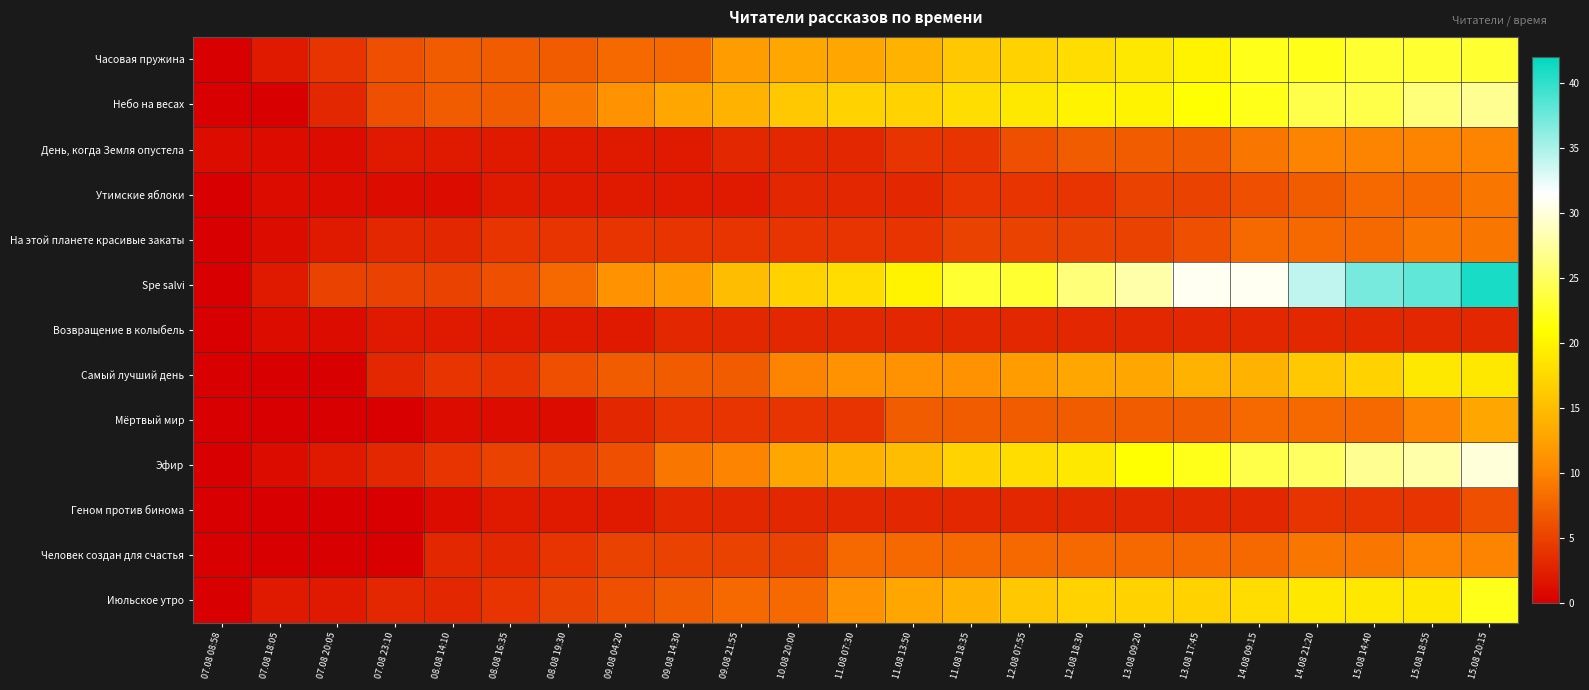

Rank the series at 15.08 14:40 from lowest to highest value.

Возвращение в колыбель, Геном против бинома, Утимские яблоки, На этой планете красивые закаты, Мёртвый мир, Человек создан для счастья, День, когда Земля опустела, Самый лучший день, Июльское утро, Часовая пружина, Небо на весах, Эфир, Spe salvi